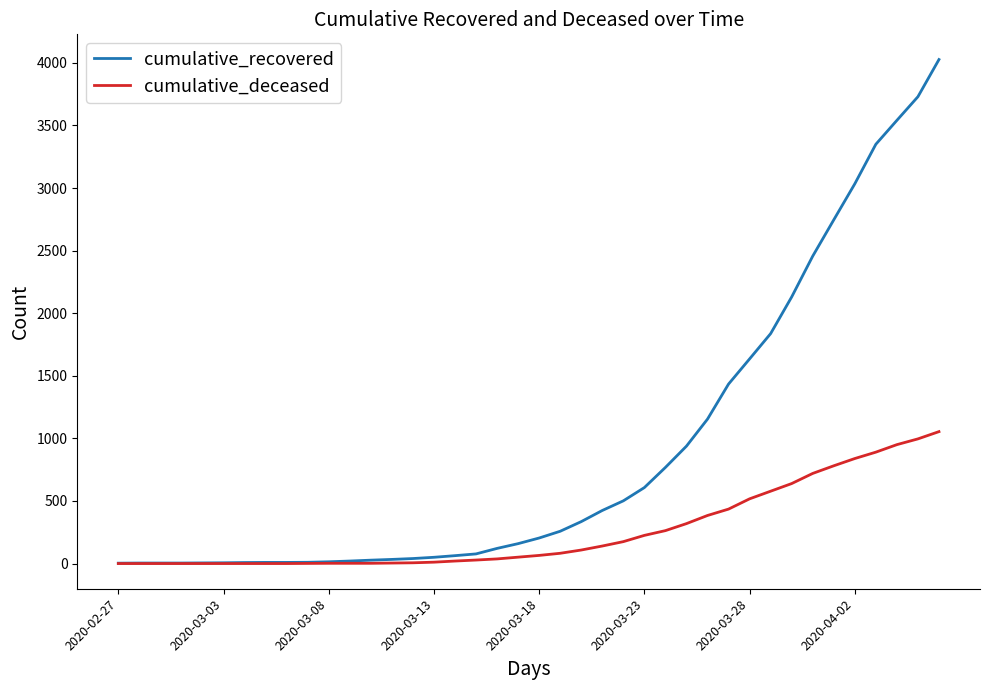

List the series in order of their peak value, highest first.

cumulative_recovered, cumulative_deceased